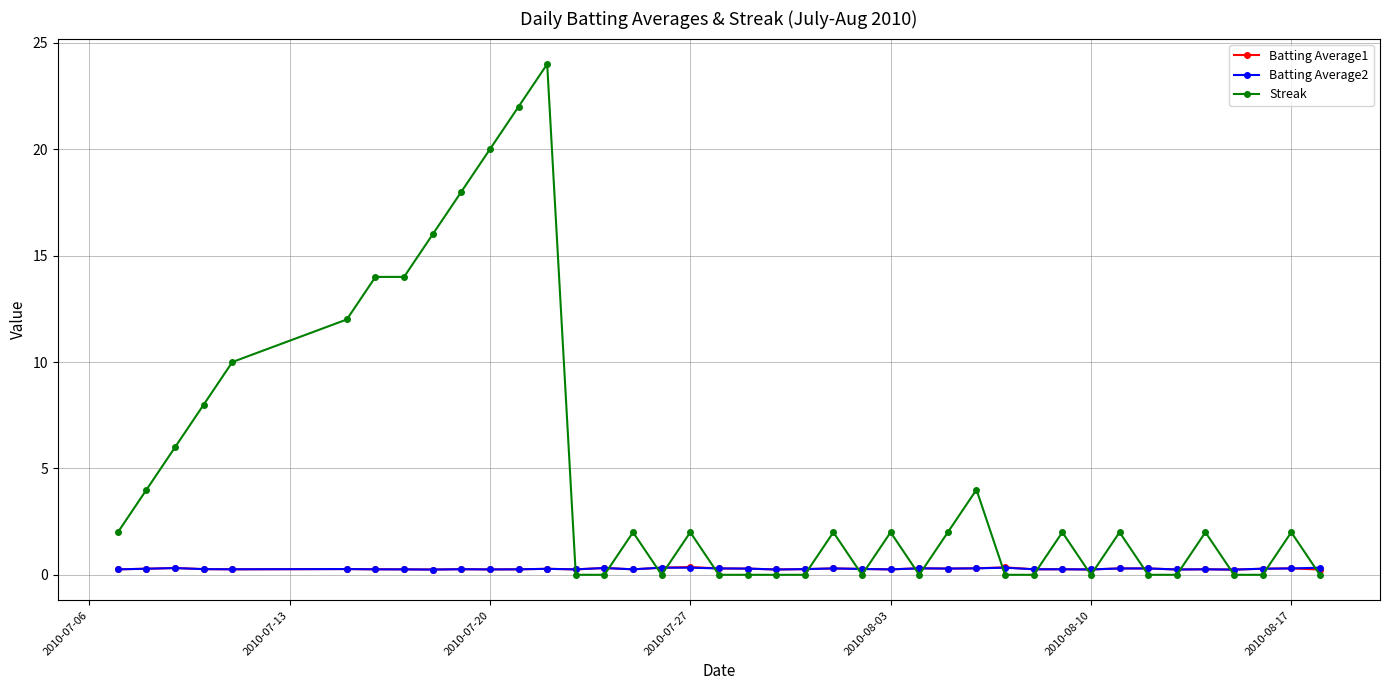

How many lines are shown in the chart?

3